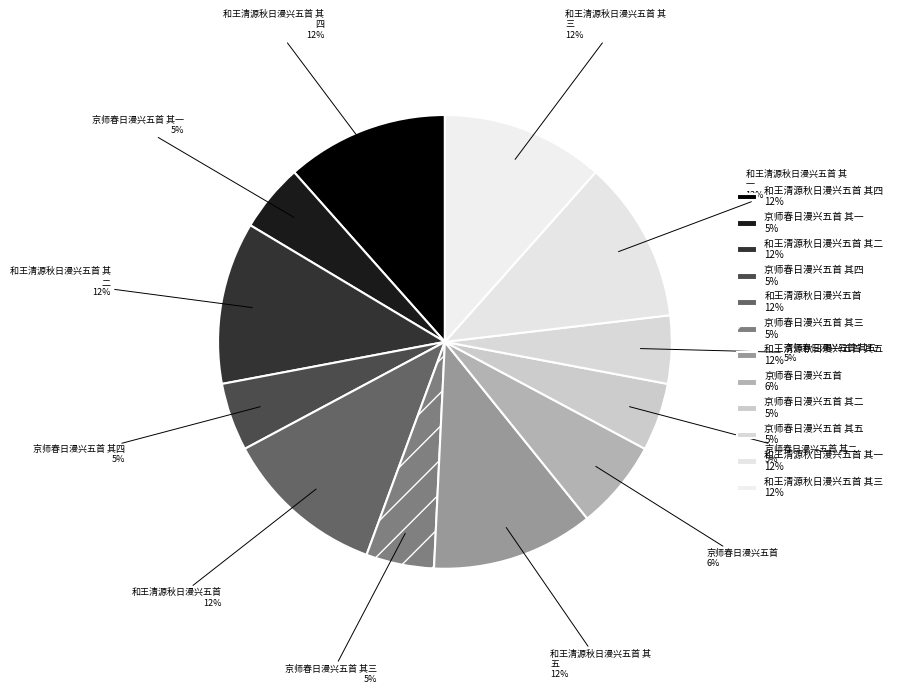

Count the number of slices in the pie.

12